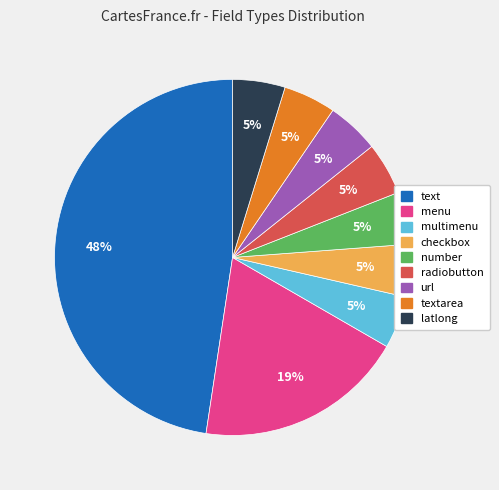

Is there a majority slice in this chart?

No